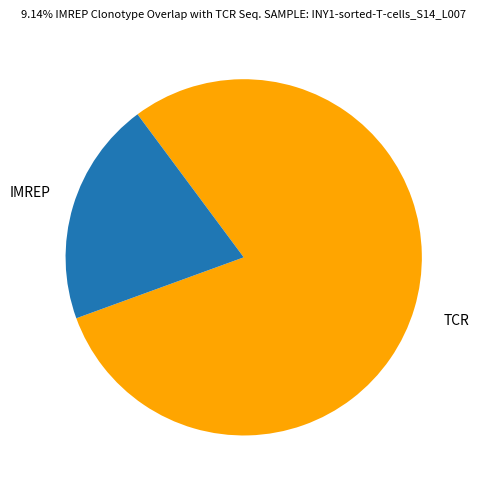

Rank the categories by value from lowest to highest.

IMREP, TCR